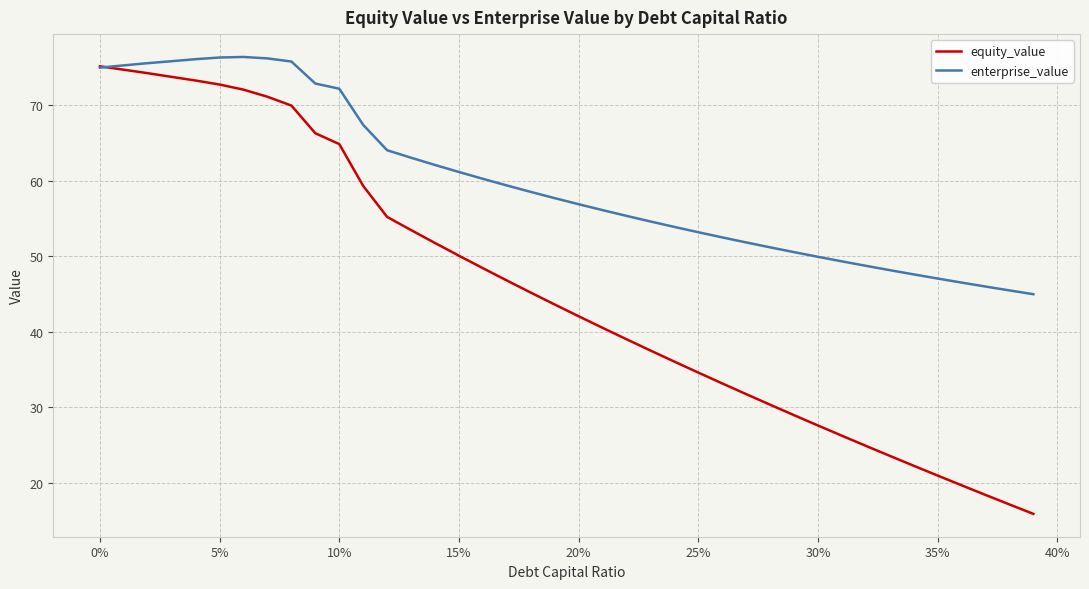

What is the smallest value displayed?

15.8